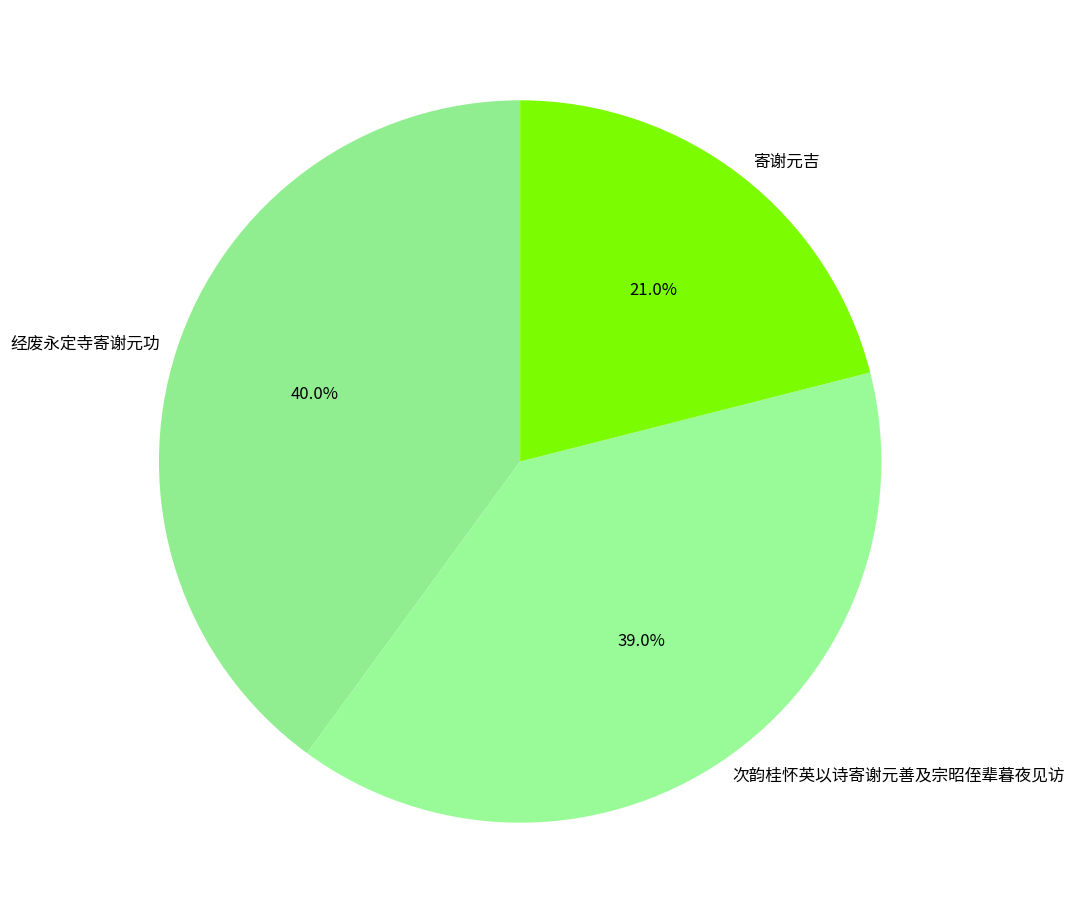

Between 次韵桂怀英以诗寄谢元善及宗昭侄辈暮夜见访 and 经废永定寺寄谢元功, which is larger?

经废永定寺寄谢元功